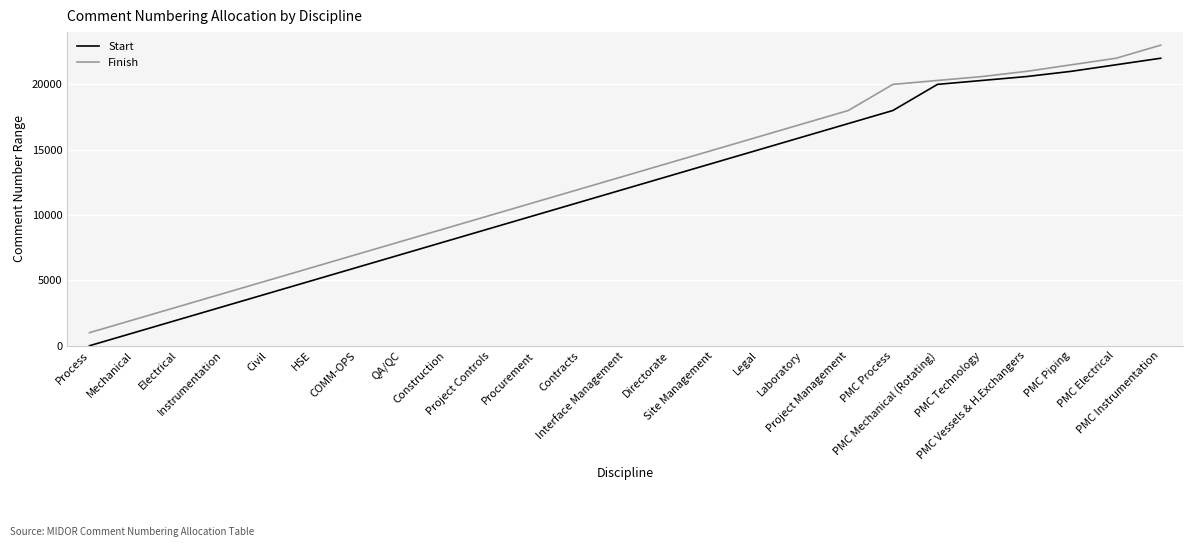

At PMC Electrical, list the series in order from smallest to largest.

Start, Finish